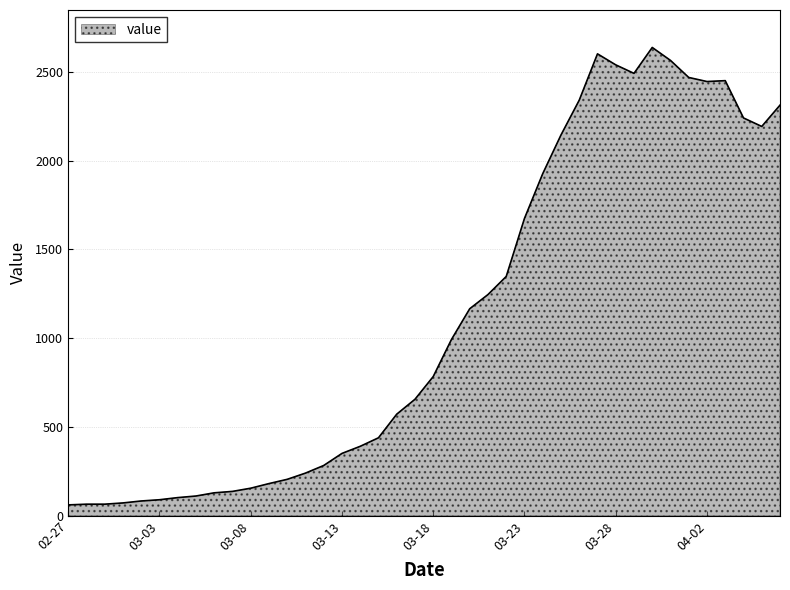

What is the minimum value shown in the chart?

61